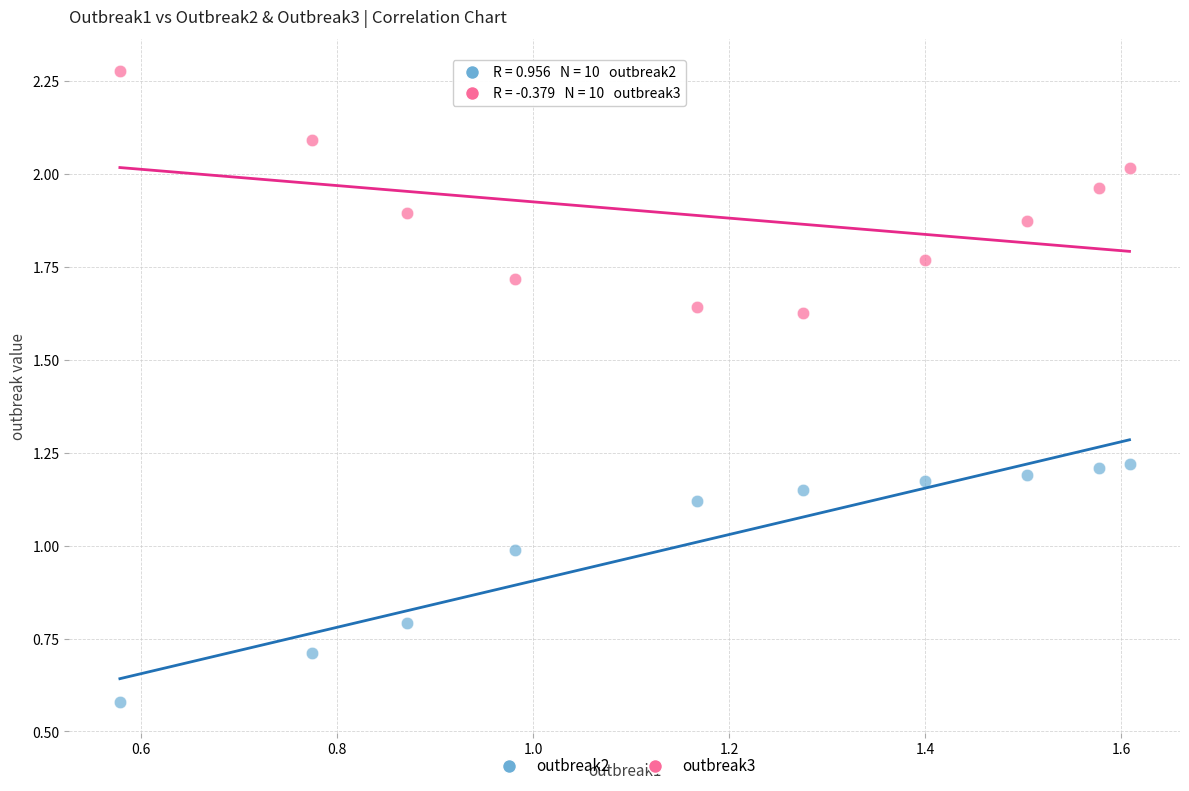

Across all data points, what is the range of Y values (max minus min)?

1.7